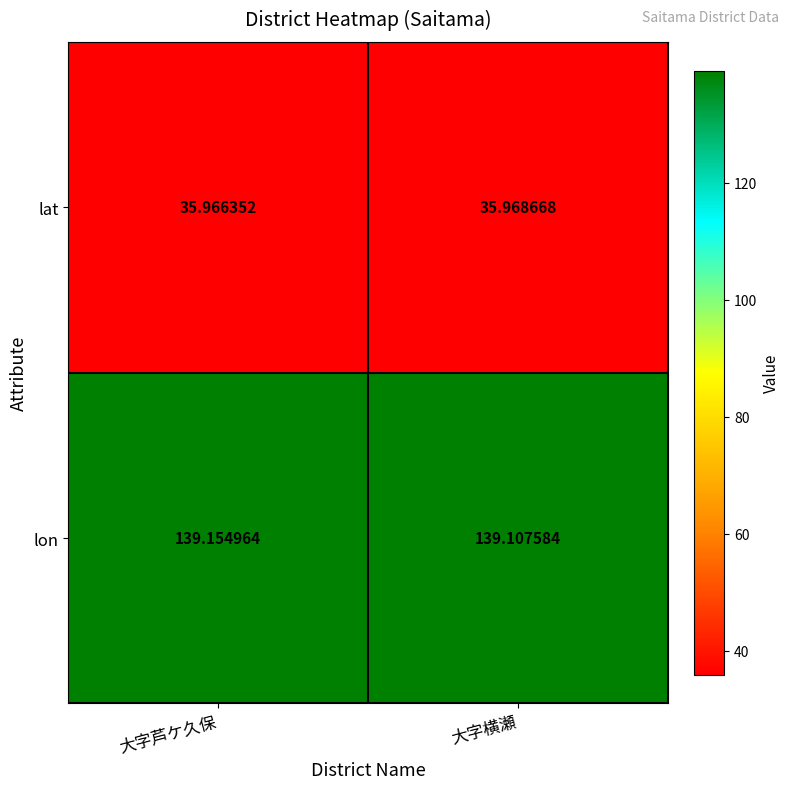

At 大字芦ケ久保, list the series in order from largest to smallest.

lon, lat